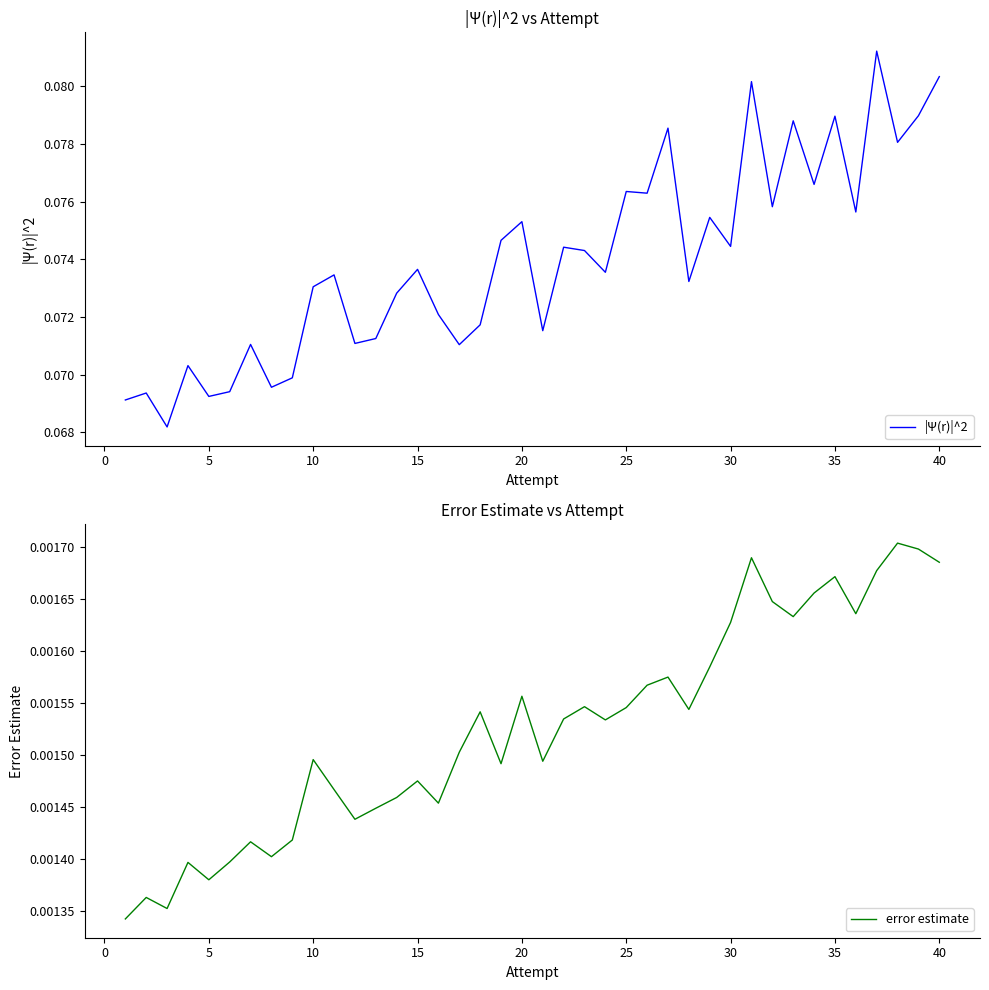

Which series has the widest spread of values?

|Ψ(r)|^2